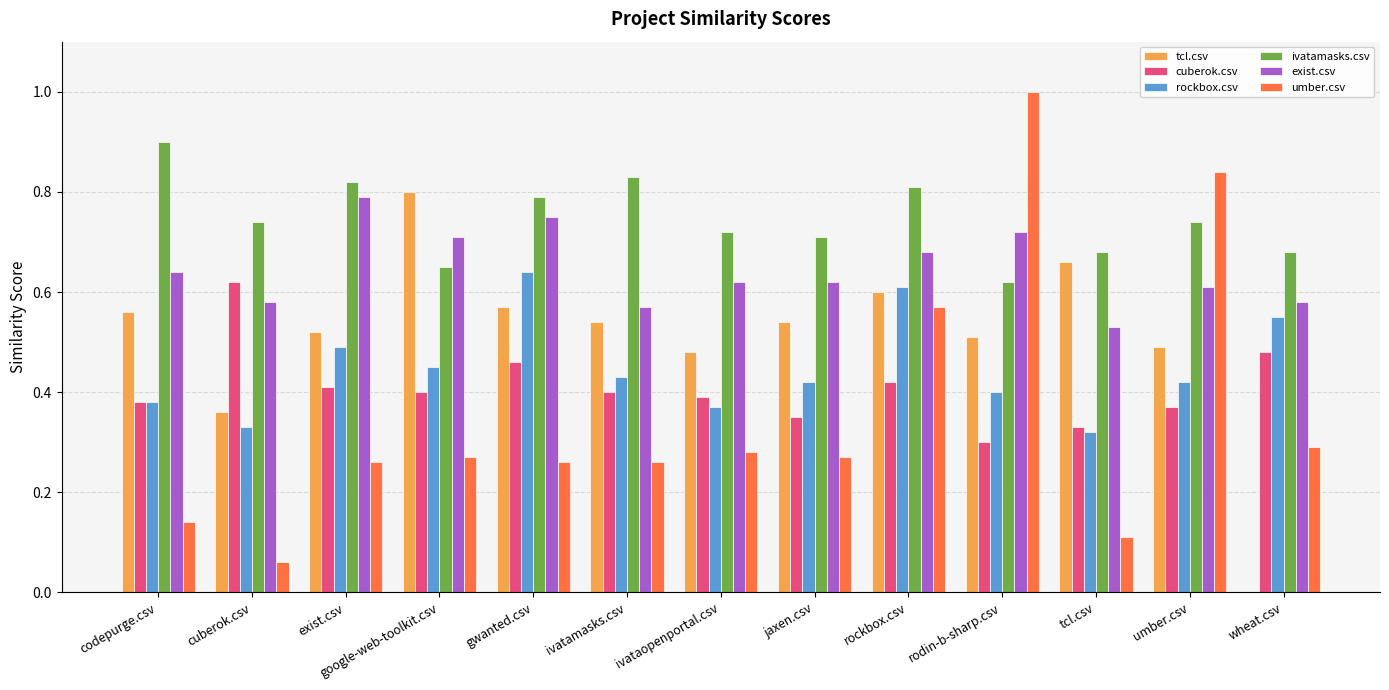

Between codepurge.csv and gwanted.csv, which series saw the biggest shift?

rockbox.csv